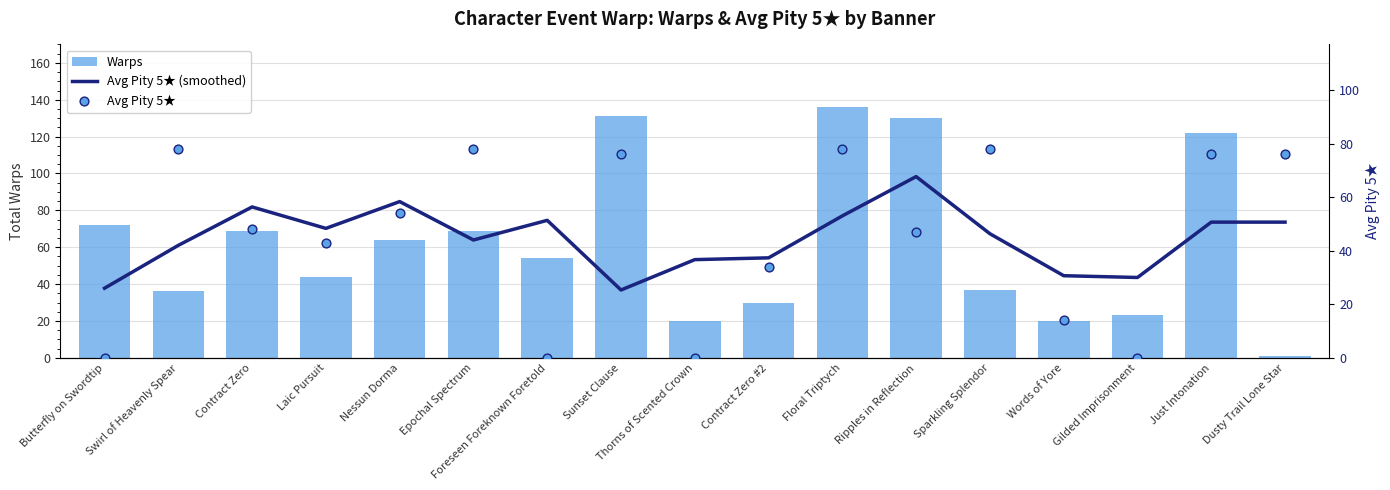

Which series has the largest total across all categories?

Warps